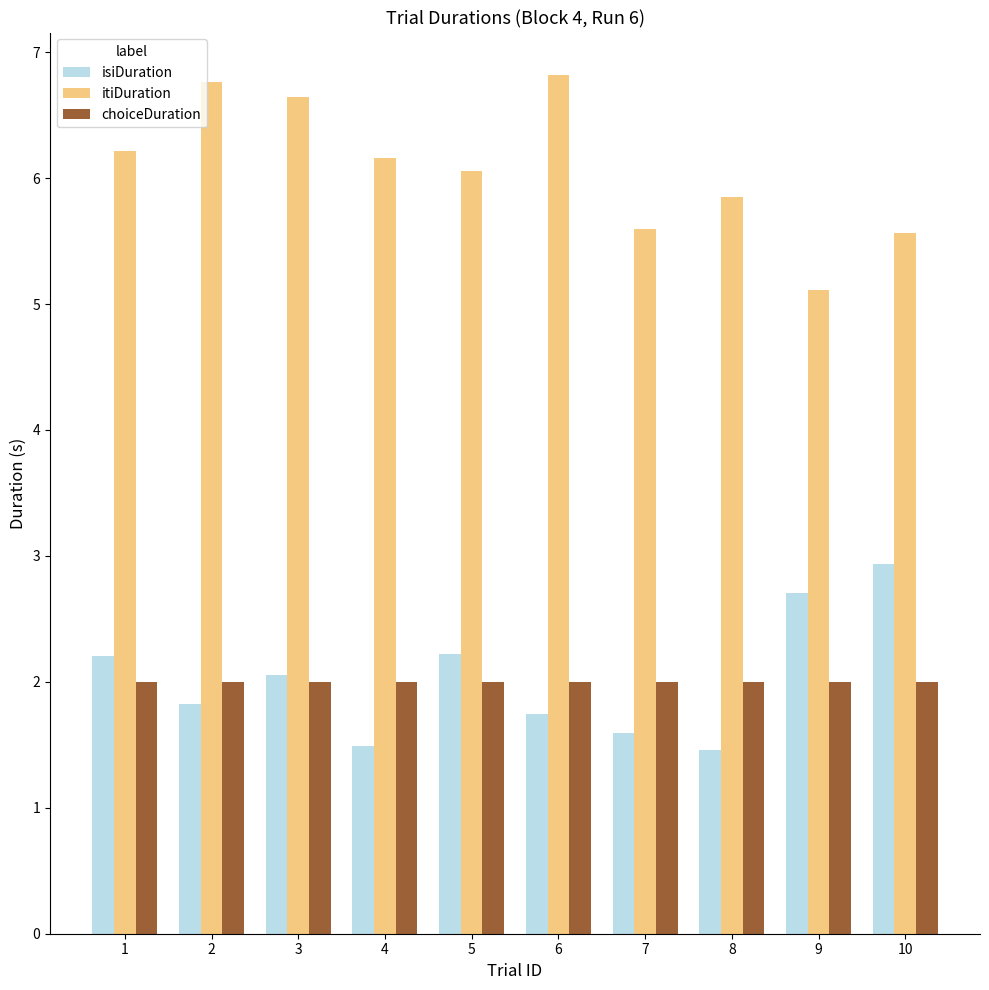

How many values in the itiDuration series exceed 6?

6